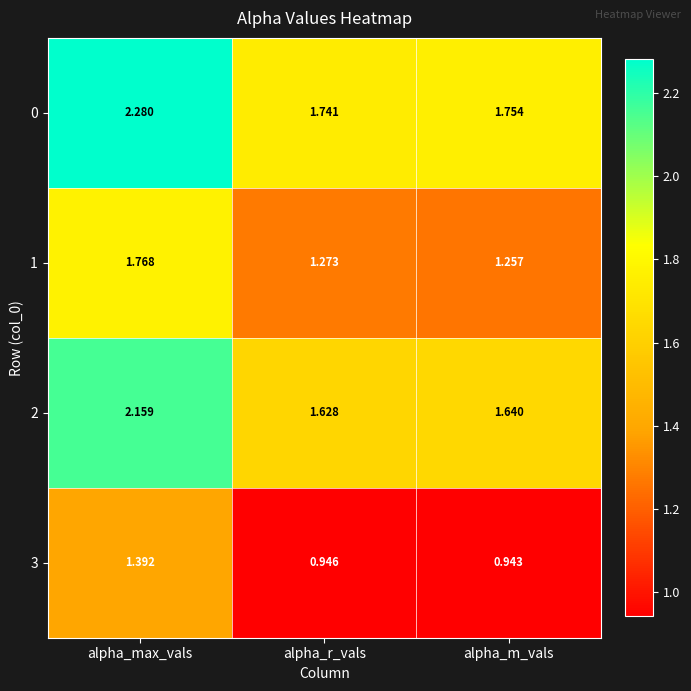

Where is 1 nearest to the value 1?

alpha_m_vals